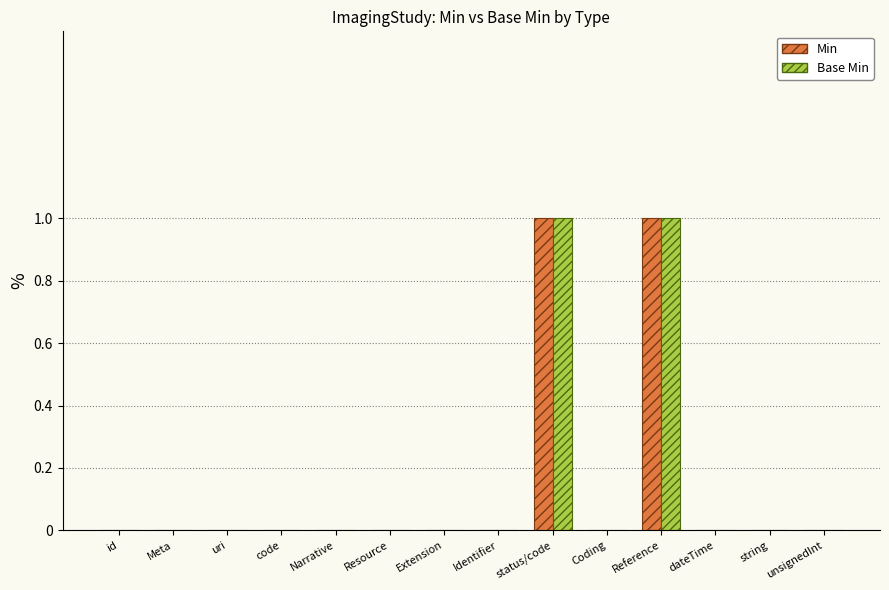

Count the number of categories in the chart.

14